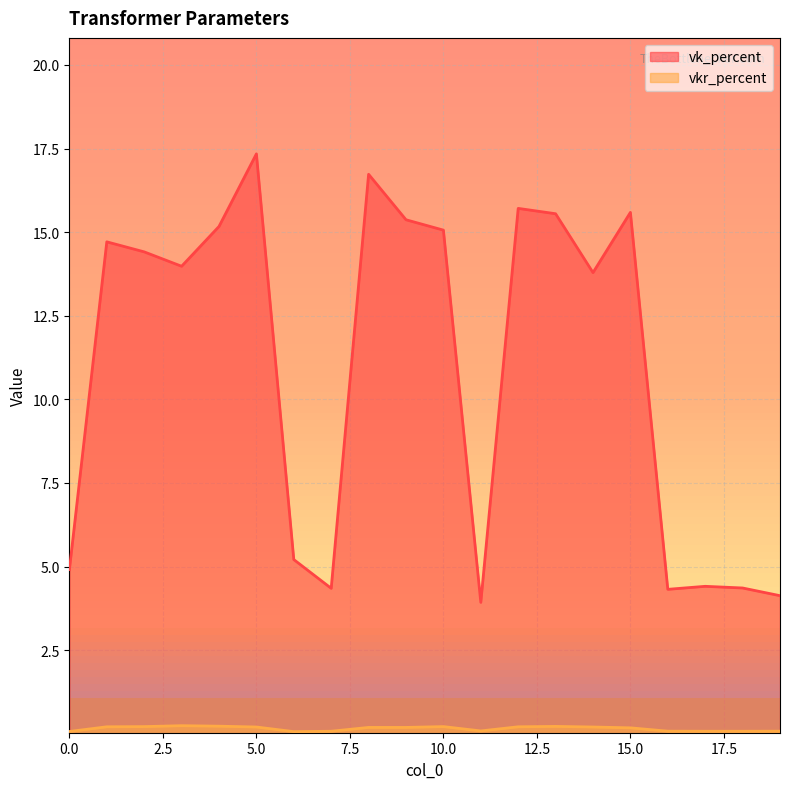

What is the difference between the second highest and second lowest values in the vk_percent series?

12.6